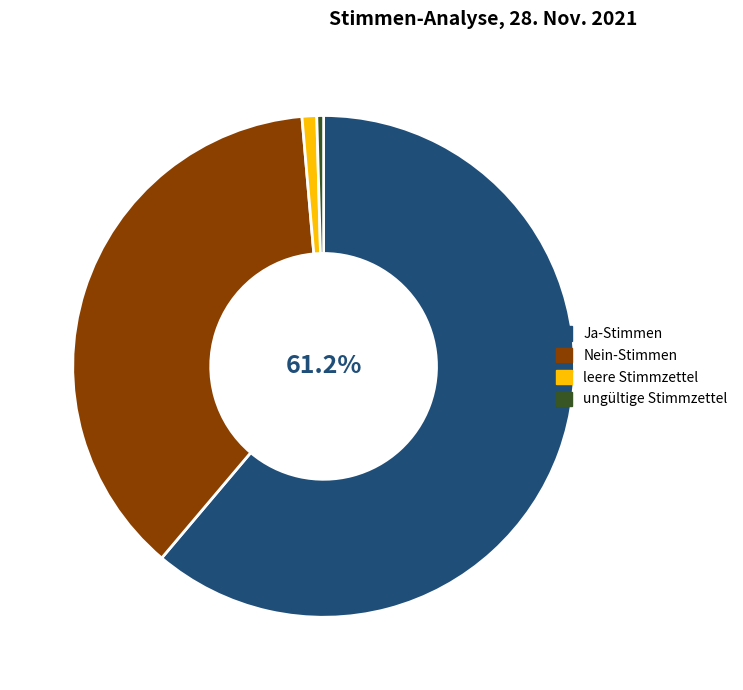

How many segments does this pie chart have?

4